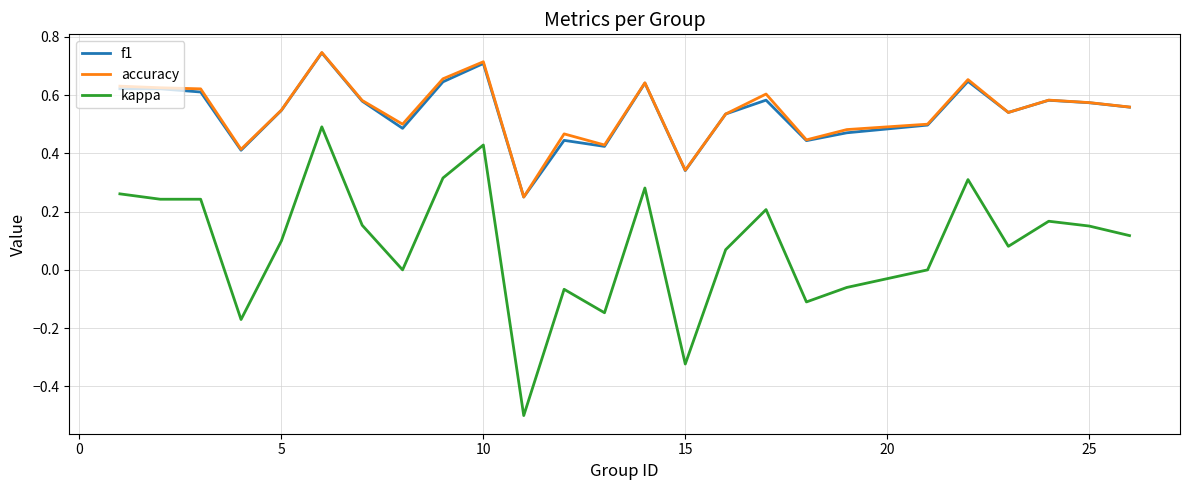

Which series has the largest range (max minus min)?

kappa